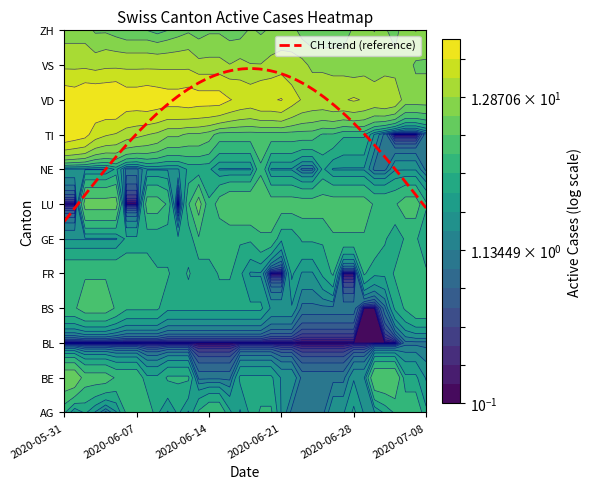

What is the sum of the BE values at 2020-06-24 and 2020-06-02?

7